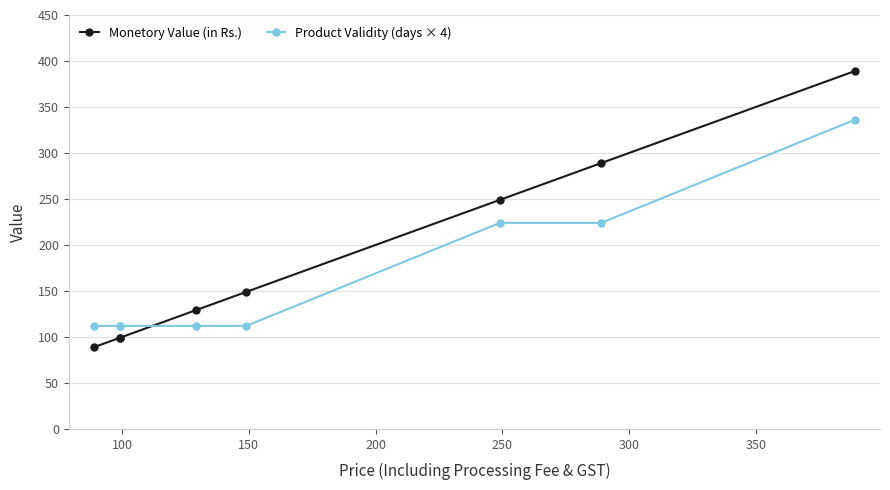

List the series in order of their overall mean, lowest first.

Product Validity (days × 4), Monetory Value (in Rs.)